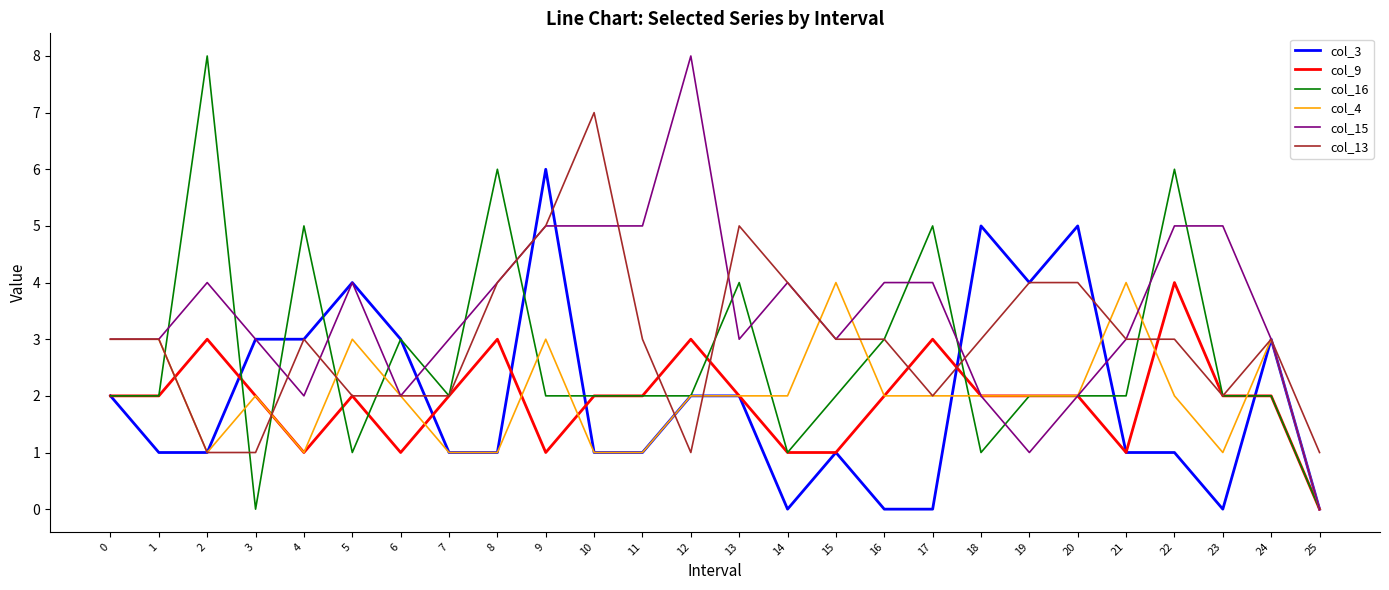

Which category has the lowest value in the col_9 series?

25